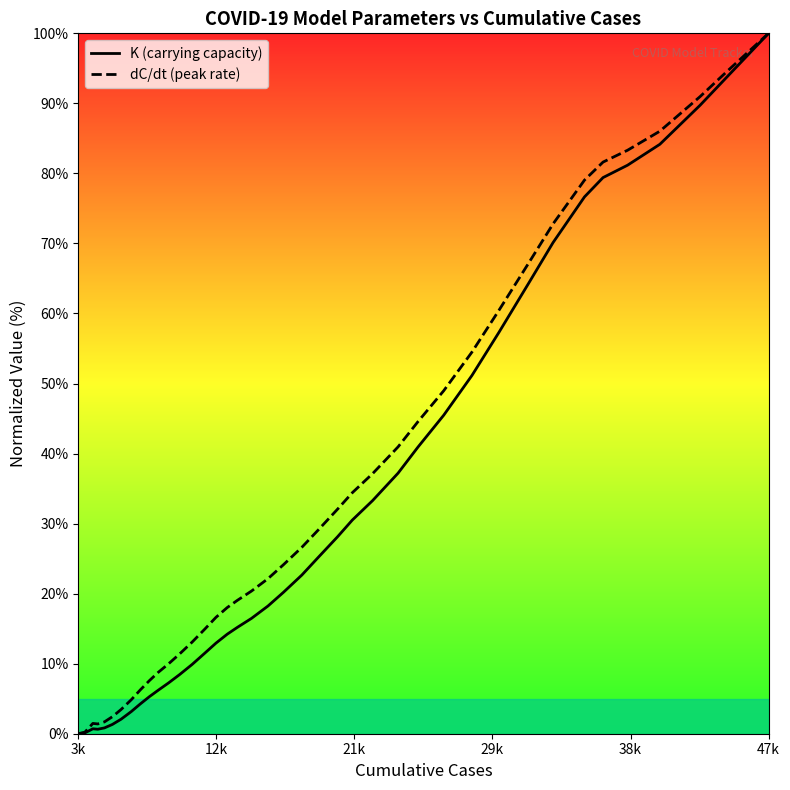

At which category is the sum across all series the highest?

47k